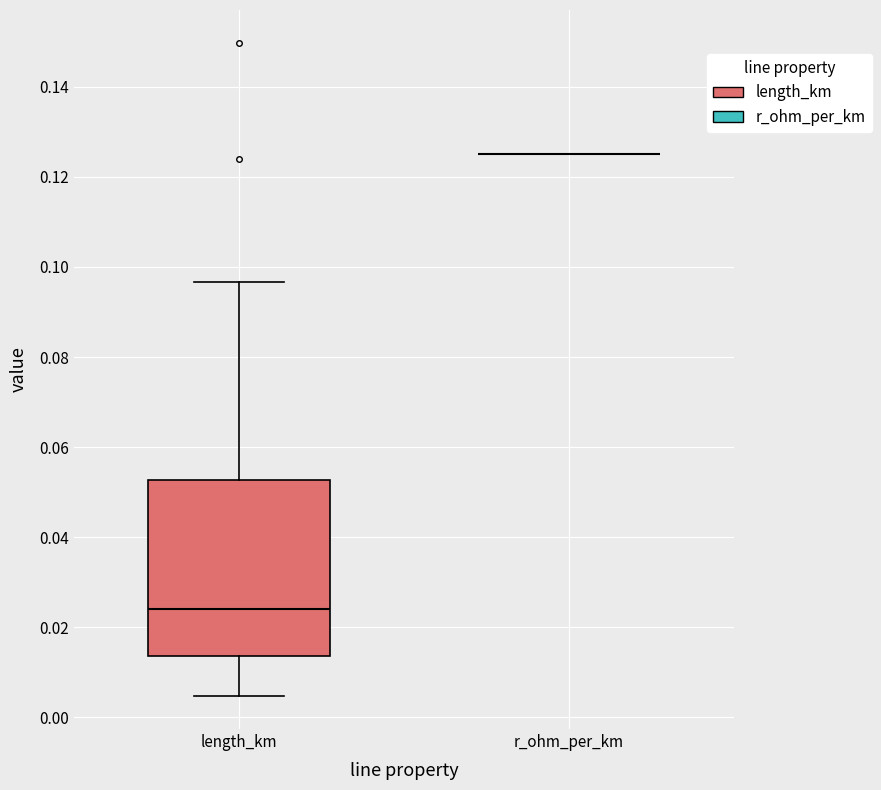

Reading left to right, read every box against the y-axis: the position of its median line, the range the box covers, and the ends of its whiskers. The values are not printed on the chart, so give them approximately, as read against the axis.

length_km: median 0.024, box 0.014 to 0.052, whiskers 0.004 to 0.096
r_ohm_per_km: box collapsed to a line at 0.126, whiskers 0.126 to 0.126